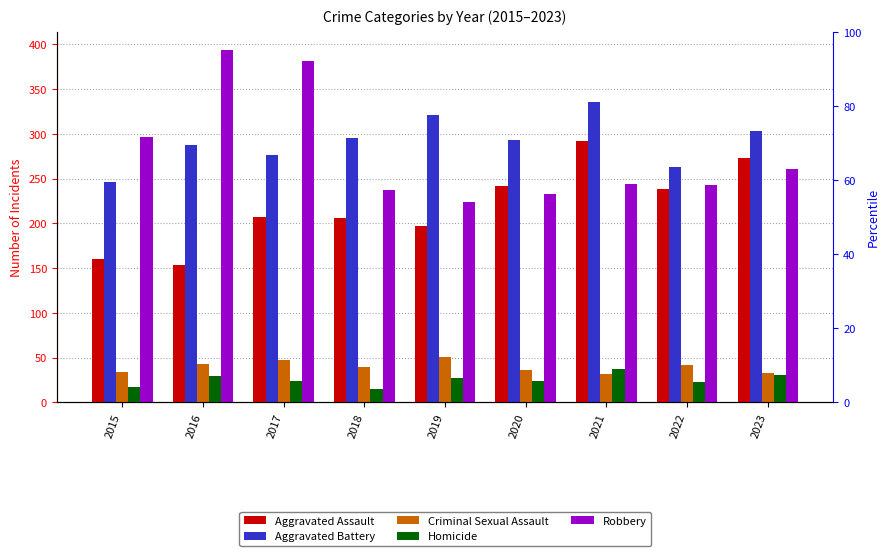

What is the difference between the second highest and second lowest values in the Aggravated Assault series?

113